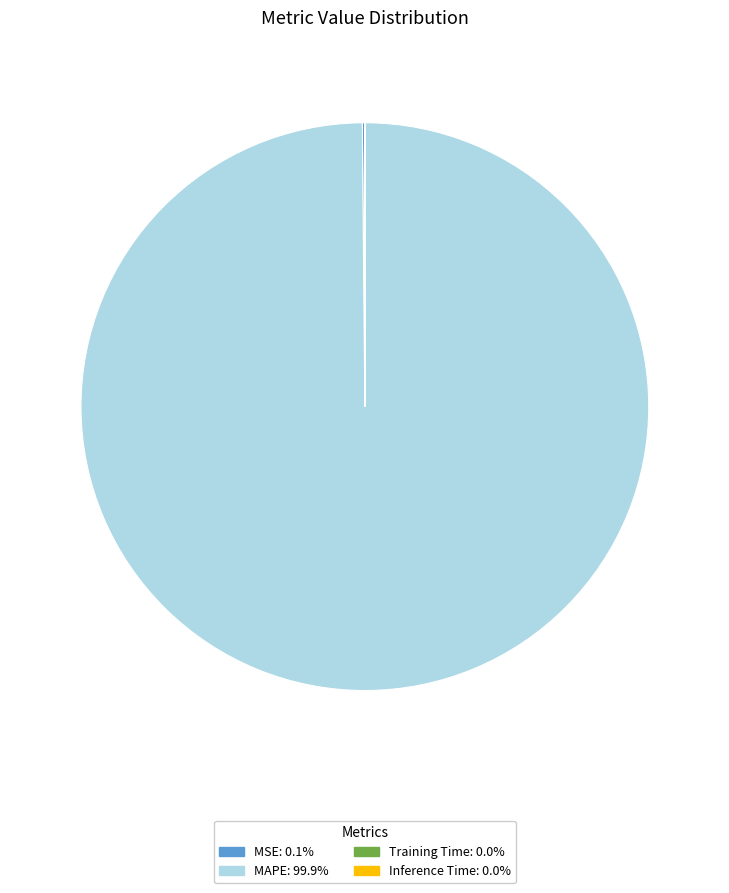

Is there a majority slice in this chart?

Yes